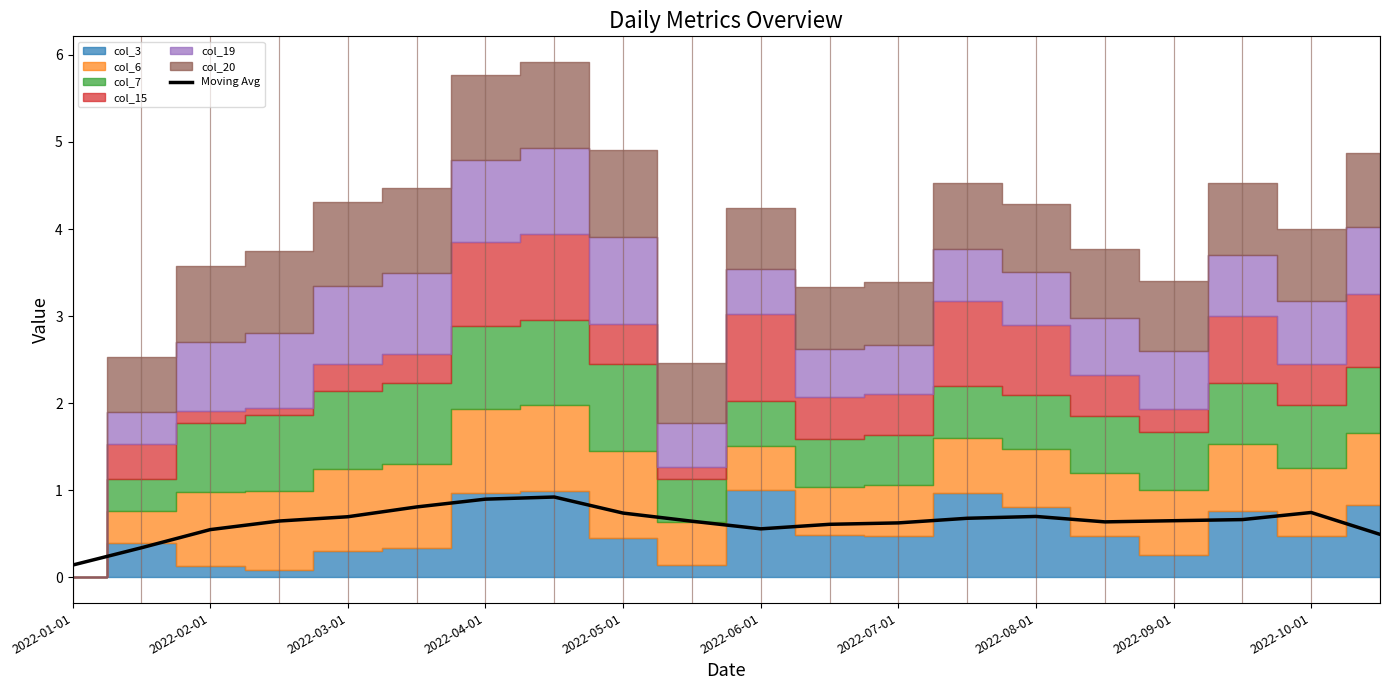

At which label does Moving Avg reach its minimum?

2022-01-01